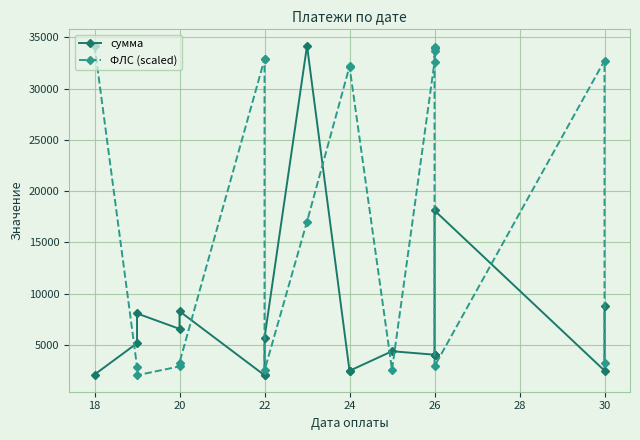

Which series ends up on top after the final intersection of ФЛС (scaled) and сумма?

сумма